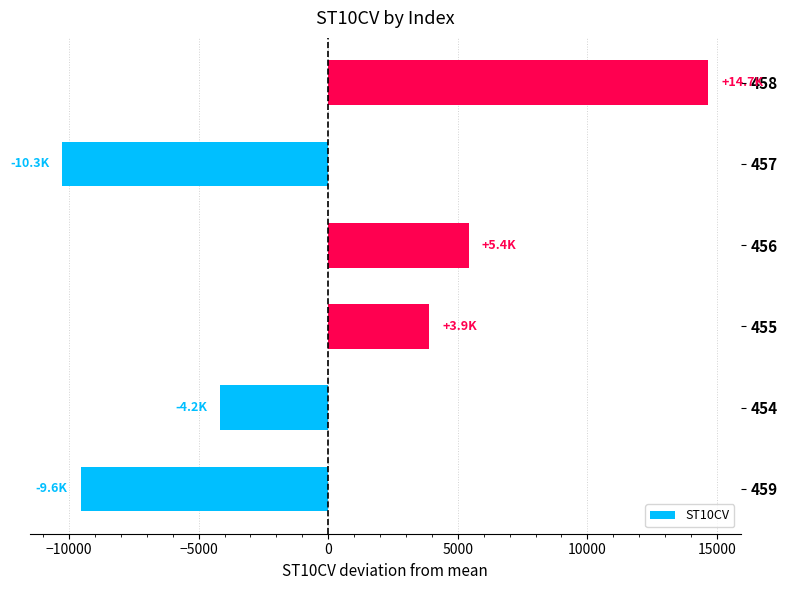

What is the difference between the values at 458 and 457?

24930